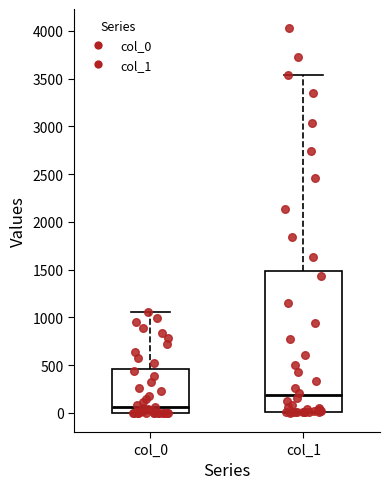

Reading left to right, read every box against the y-axis: the position of its median line, the range the box covers, and the ends of its whiskers. The values are not printed on the chart, so give them approximately, as read against the axis.

col_0: median 50, box 0 to 450, whiskers 0 to 1050
col_1: median 200, box 0 to 1500, whiskers 0 to 3550